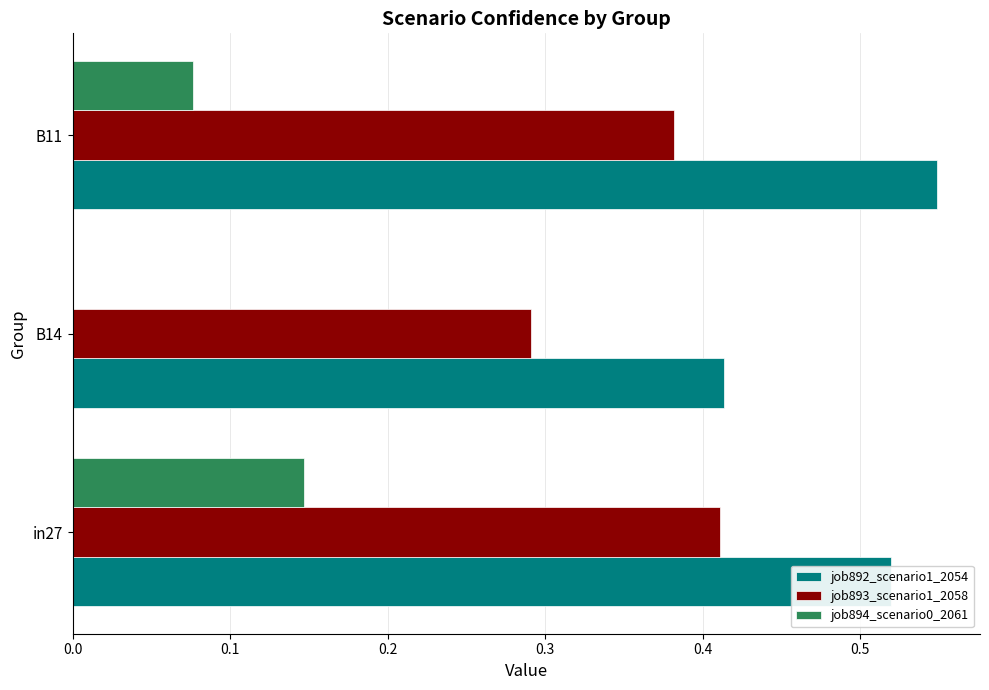

What is the sum of all job892_scenario1_2054 values?

1.5